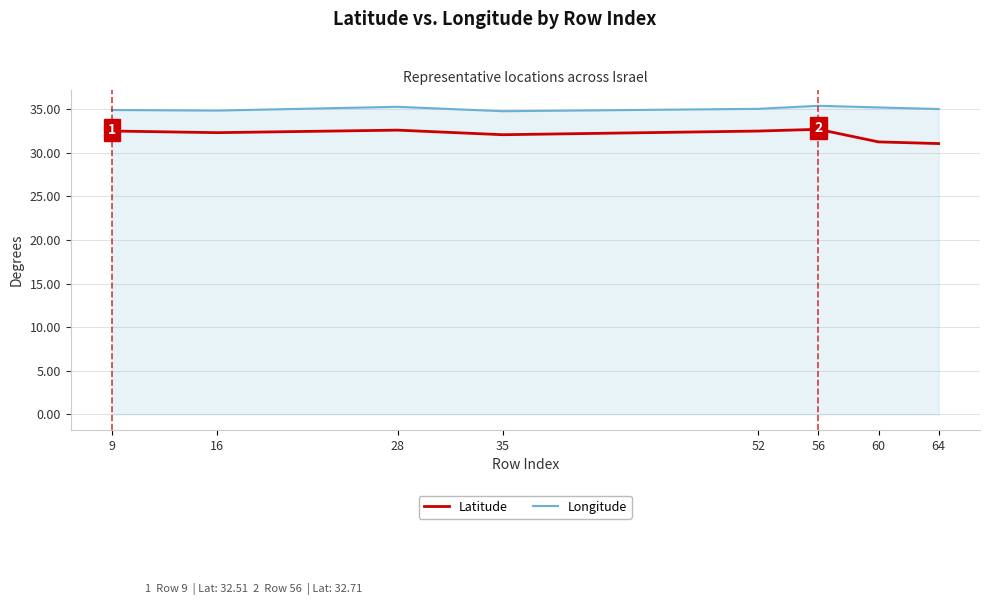

What is the spread (max minus min) of values at 16?

2.5